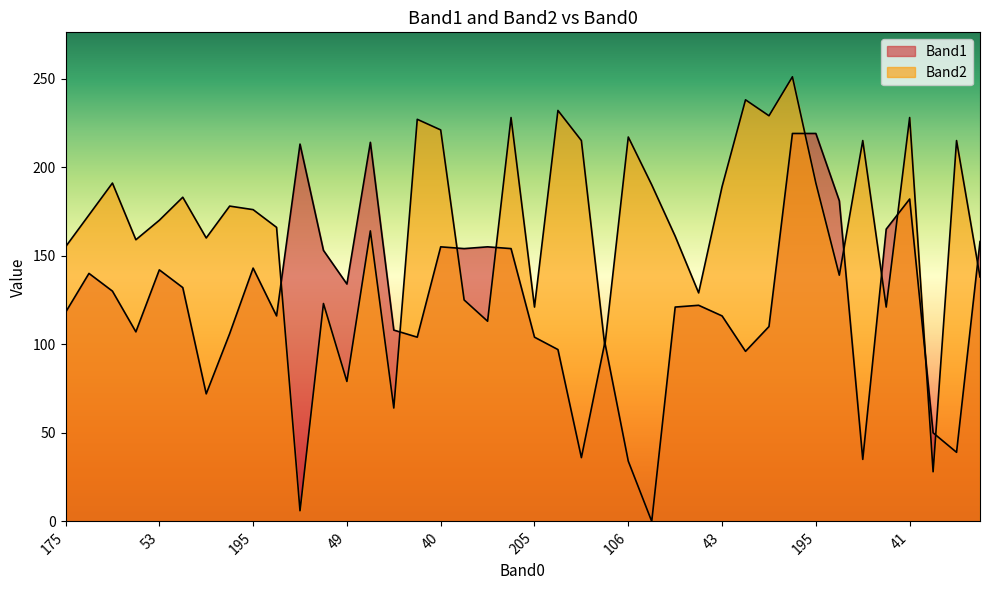

True or false: Band2 and Band1 intersect in this chart.

True